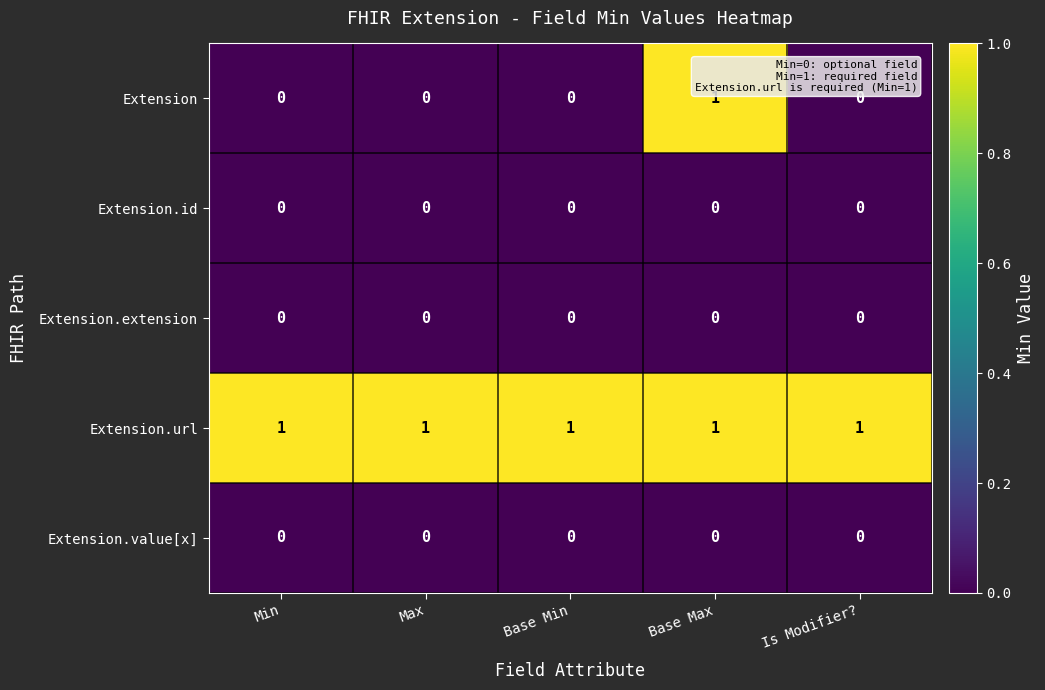

How many data points does each series have?

5